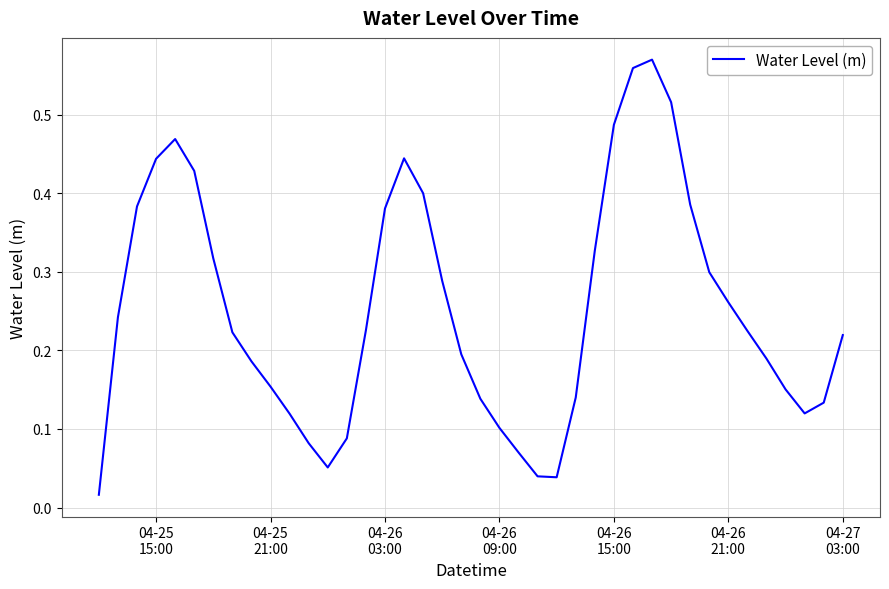

How many lines are shown in the chart?

1